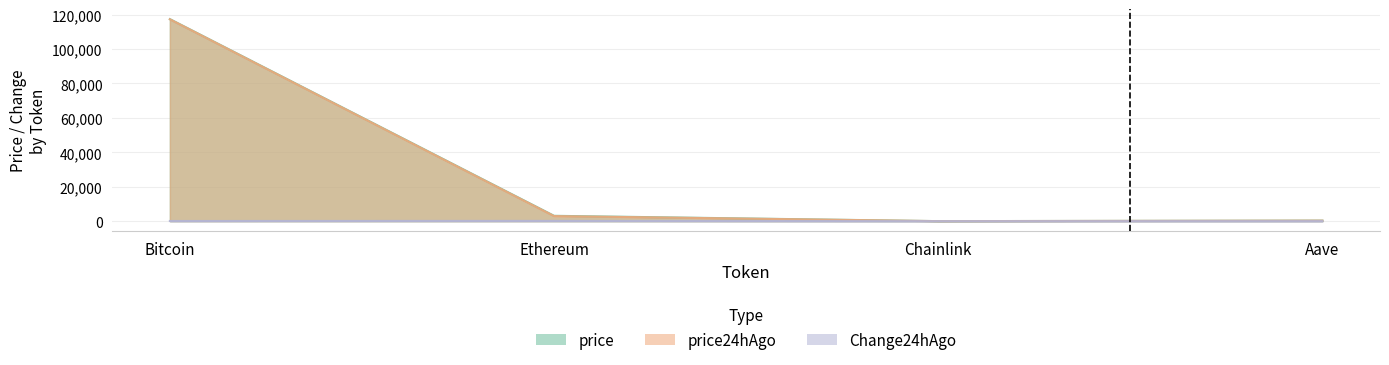

The value of price24hAgo at Bitcoin is 117275.0. True or false?

True